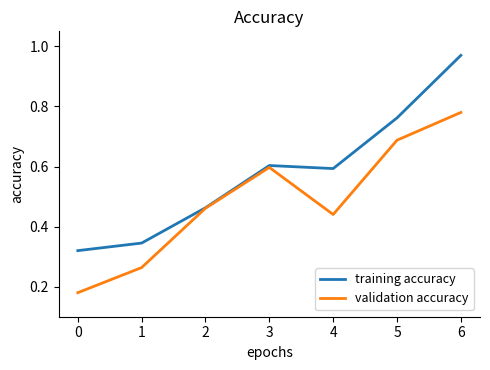

True or false: training accuracy has a value of 1.4 at 6.

False